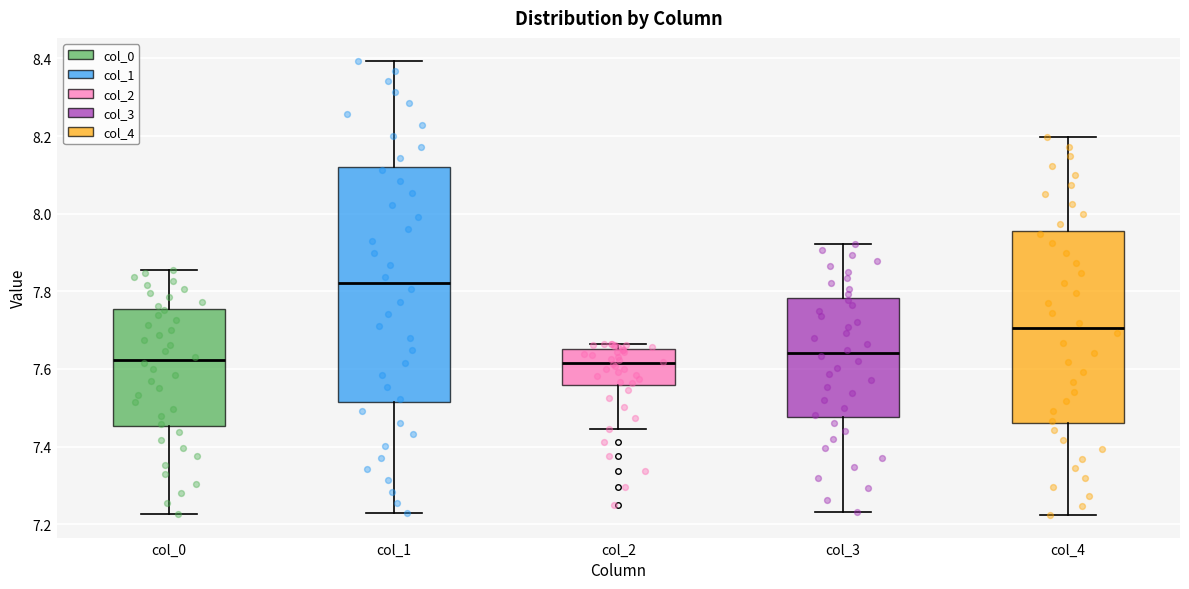

Reading left to right, transcribe this box plot: for each box, give where its median line is, the range the box spans, and where its two whiskers end, as read against the y-axis. The values are not printed on the chart, so give them approximately, as read against the axis.

col_0: median 7.62, box 7.46 to 7.76, whiskers 7.22 to 7.86
col_1: median 7.82, box 7.52 to 8.12, whiskers 7.22 to 8.40
col_2: median 7.62, box 7.56 to 7.66, whiskers 7.44 to 7.66 (just above the box's upper edge)
col_3: median 7.64, box 7.48 to 7.78, whiskers 7.24 to 7.92
col_4: median 7.70, box 7.46 to 7.96, whiskers 7.22 to 8.20